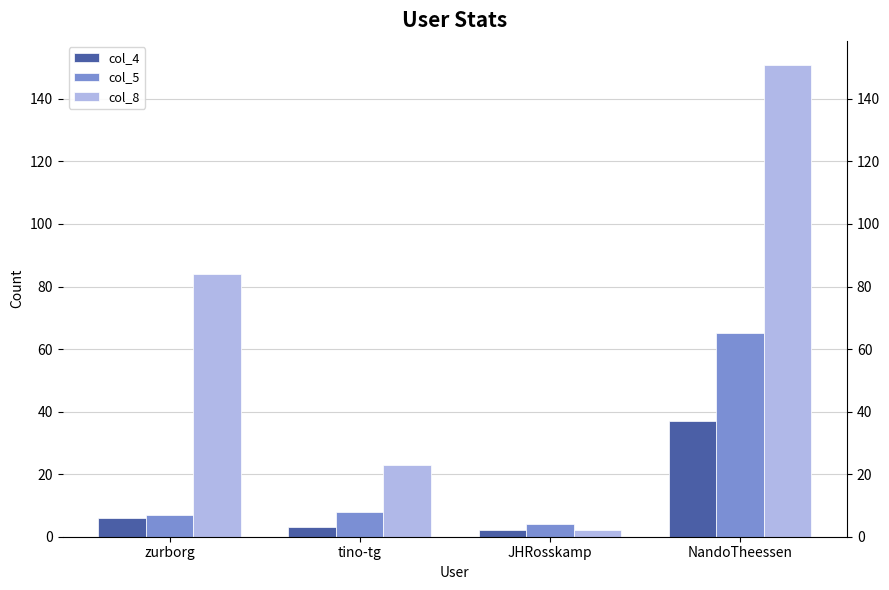

Reading left to right, transcribe all the data shown in this chart.

col_4: 6	3	2	37
col_5: 7	8	4	65
col_8: 84	23	2	151